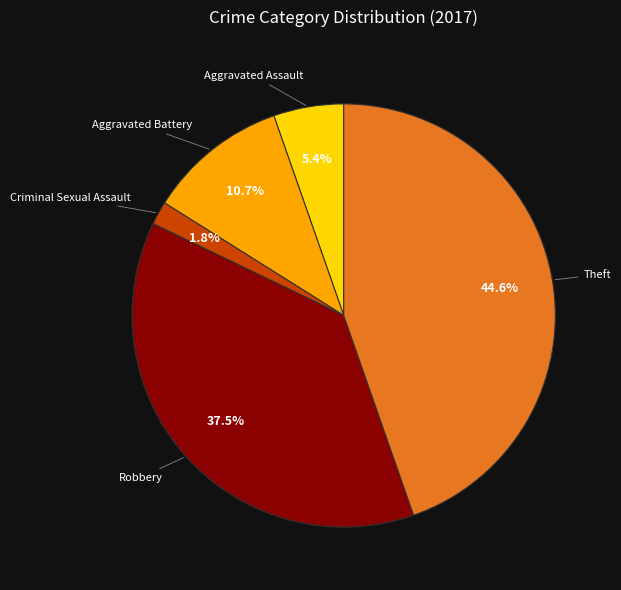

How many segments does this pie chart have?

5